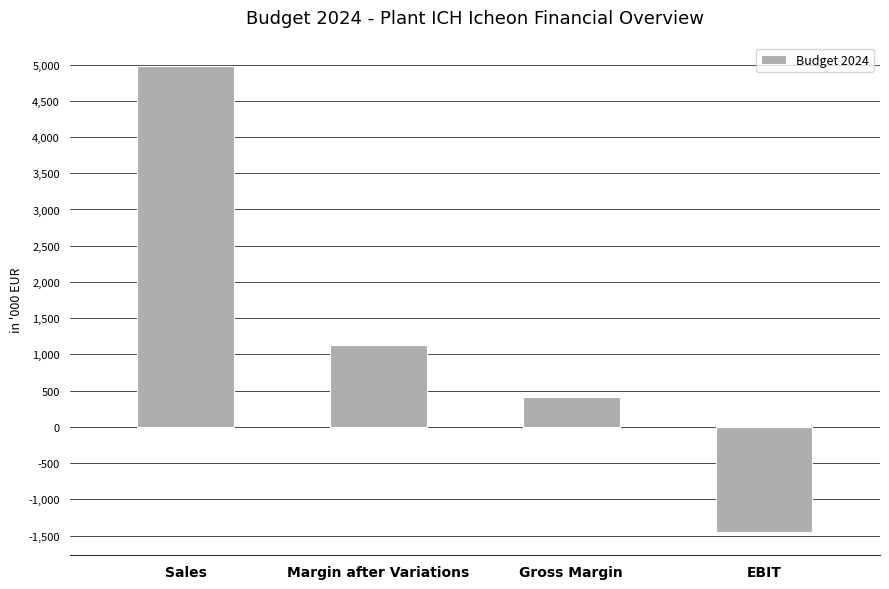

What value does the data have at Margin after Variations?

1126.2